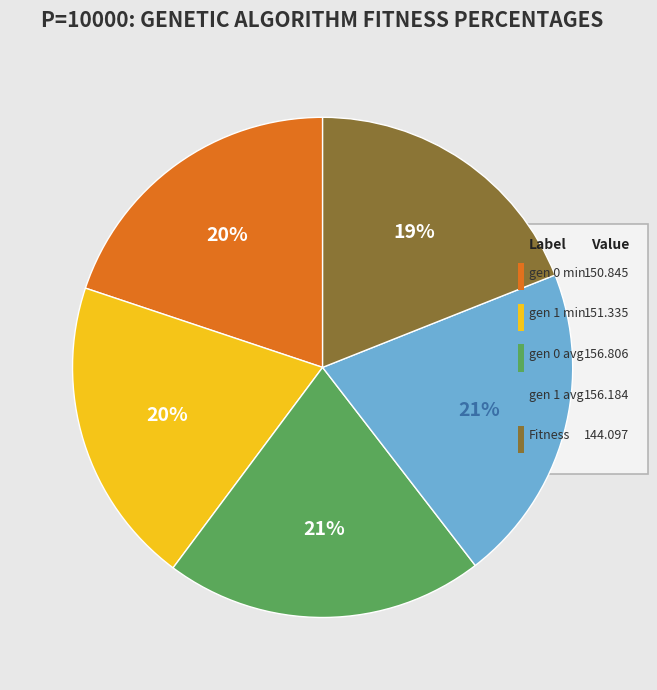

What percentage is the gen 0 min slice, to the nearest percent?

20%